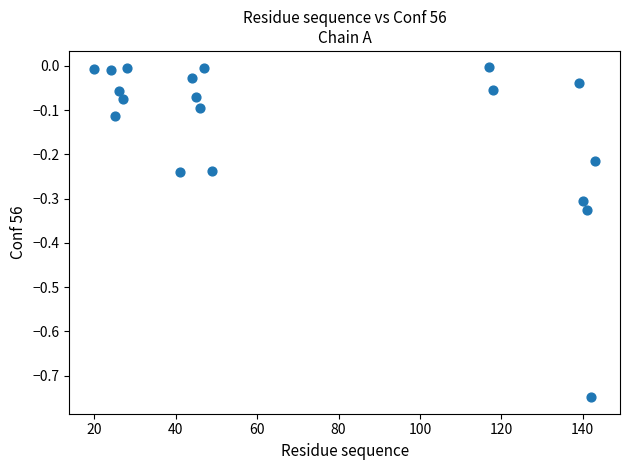

What is the range of Y values (max minus min)?

0.7